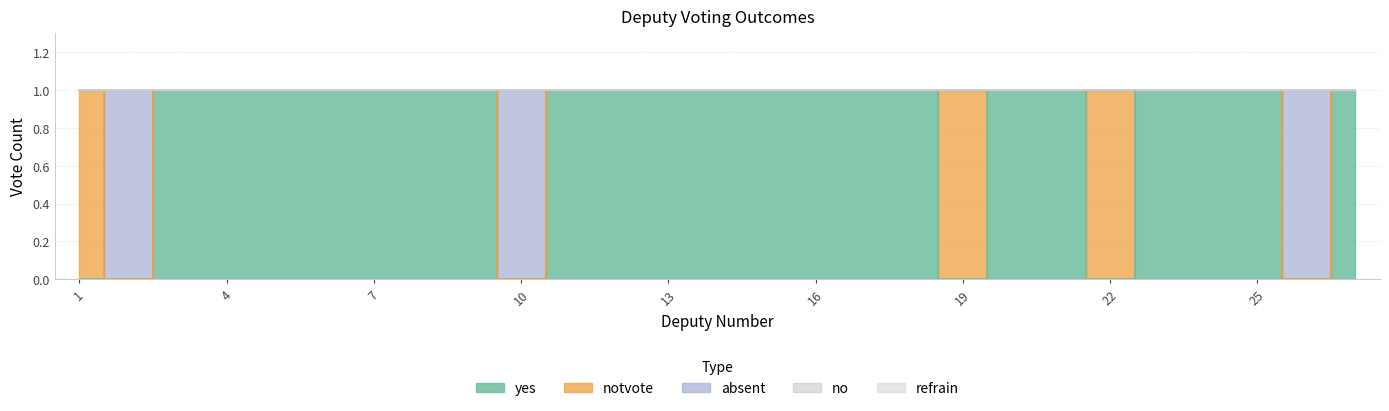

Which series has the largest total across all categories?

yes